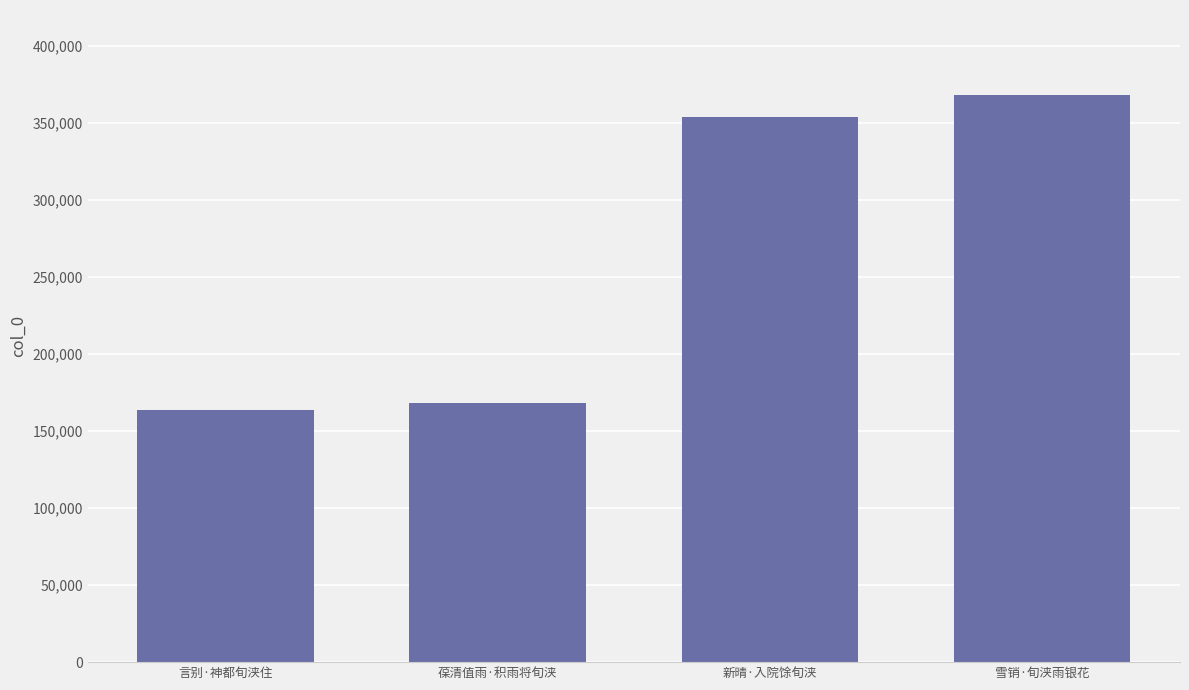

What value does the data have at 言别·神都旬浃住?

163655